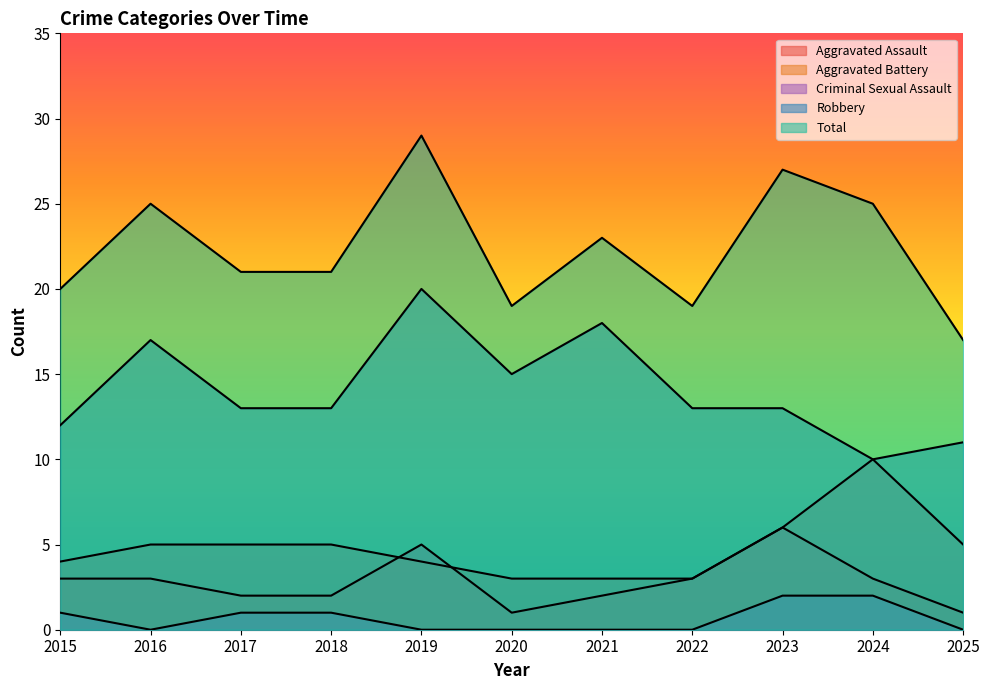

What is the total value across all series at 2021?

46